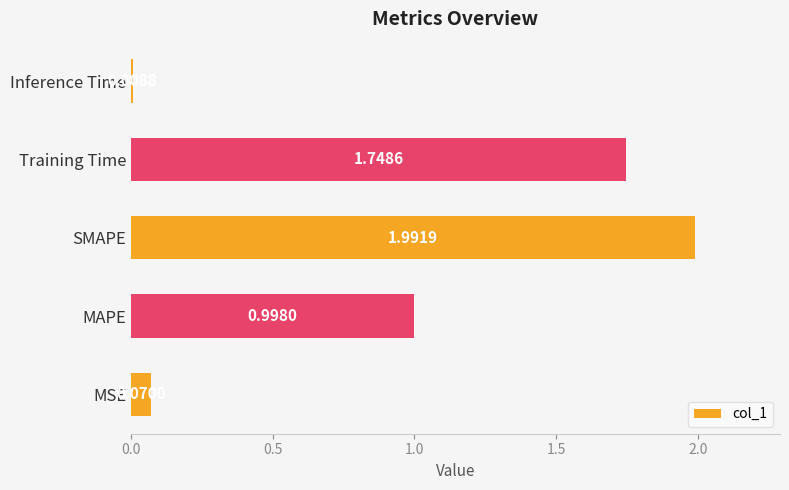

What is the difference between the values at SMAPE and MSE?

1.9